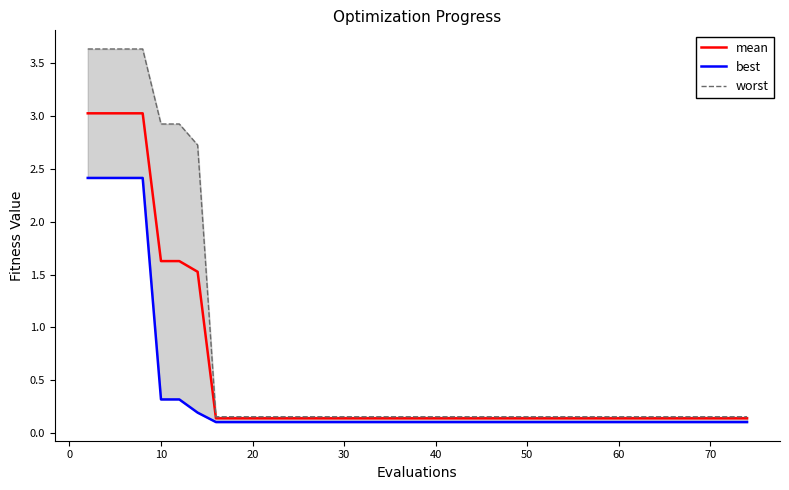

Count the number of categories in the chart.

40